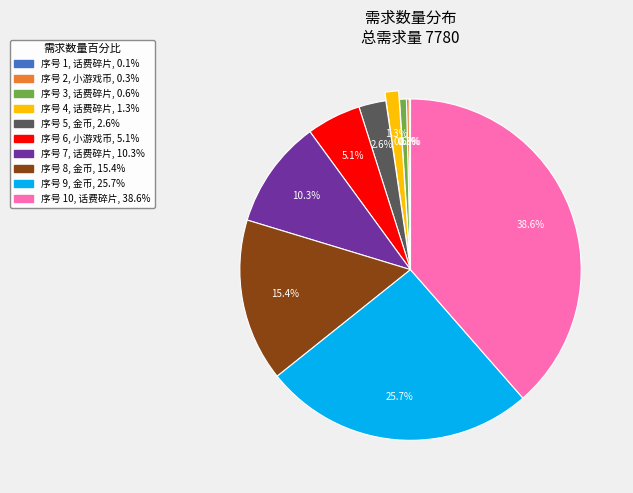

Does any single category account for the majority?

No